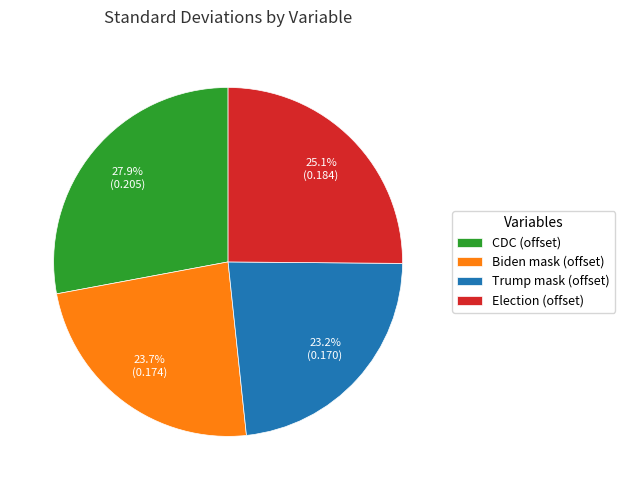

Which category has the smallest portion of the pie?

Trump mask (offset)